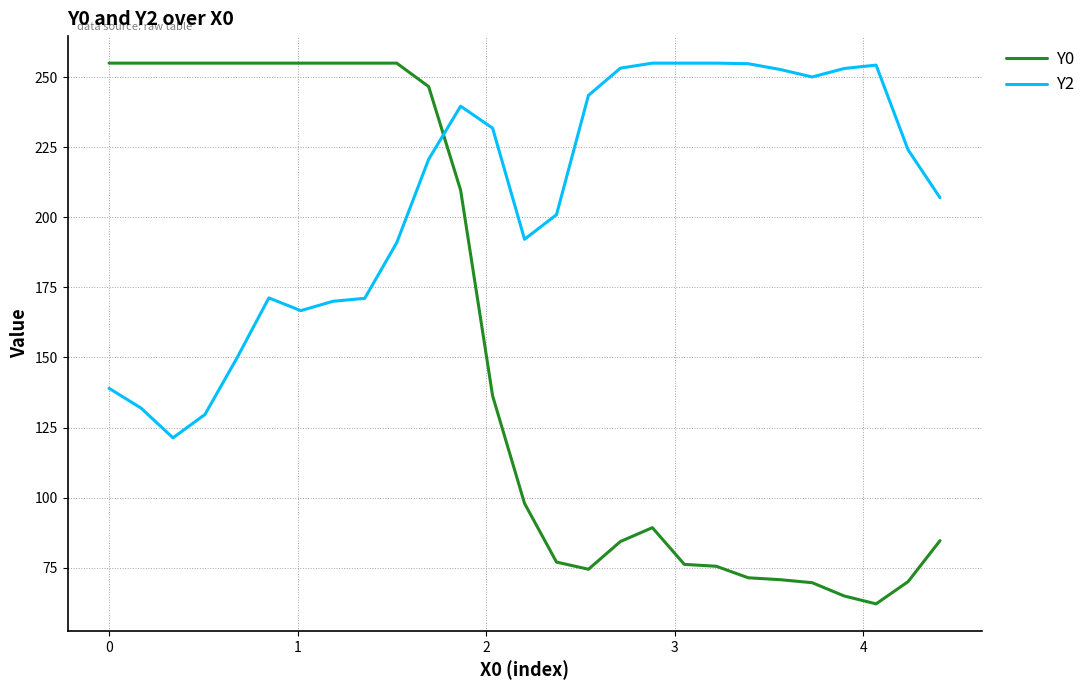

Which series has the largest total across all categories?

Y2